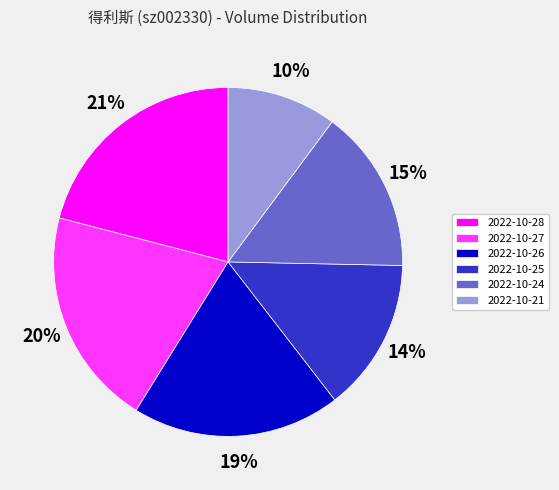

Is it true that 2022-10-21 is 2% of the pie?

False